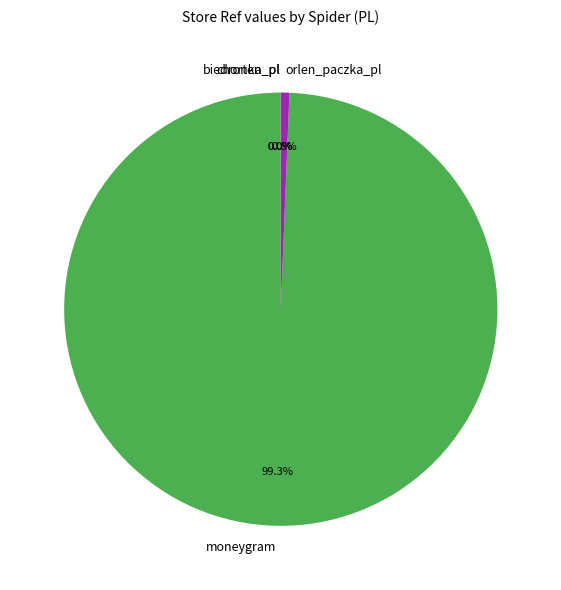

What portion of the pie excludes orlen_paczka_pl?

99.4%